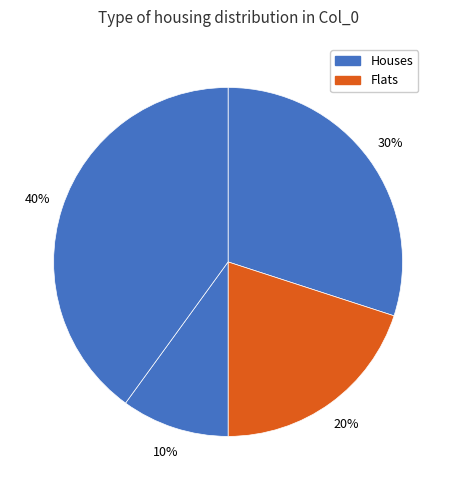

Count the number of slices in the pie.

4